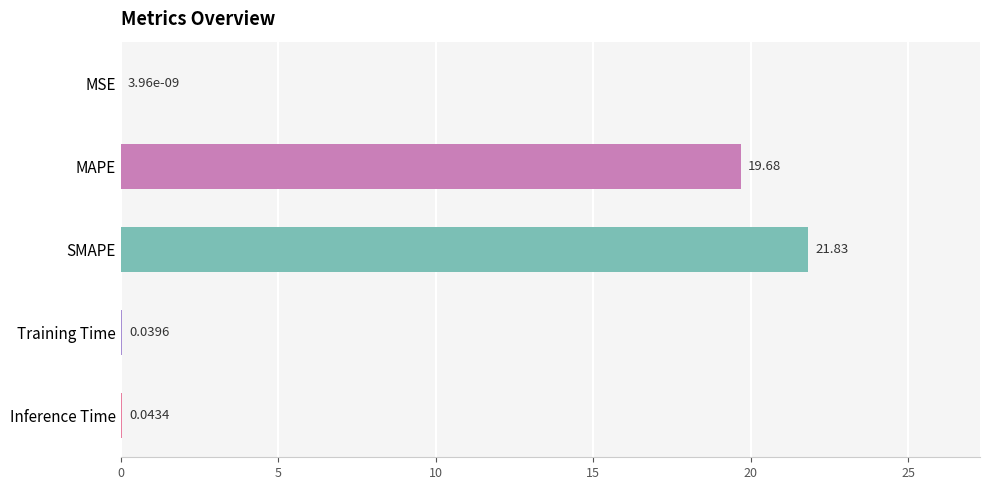

What is the change in value from MAPE to Inference Time?

-19.6